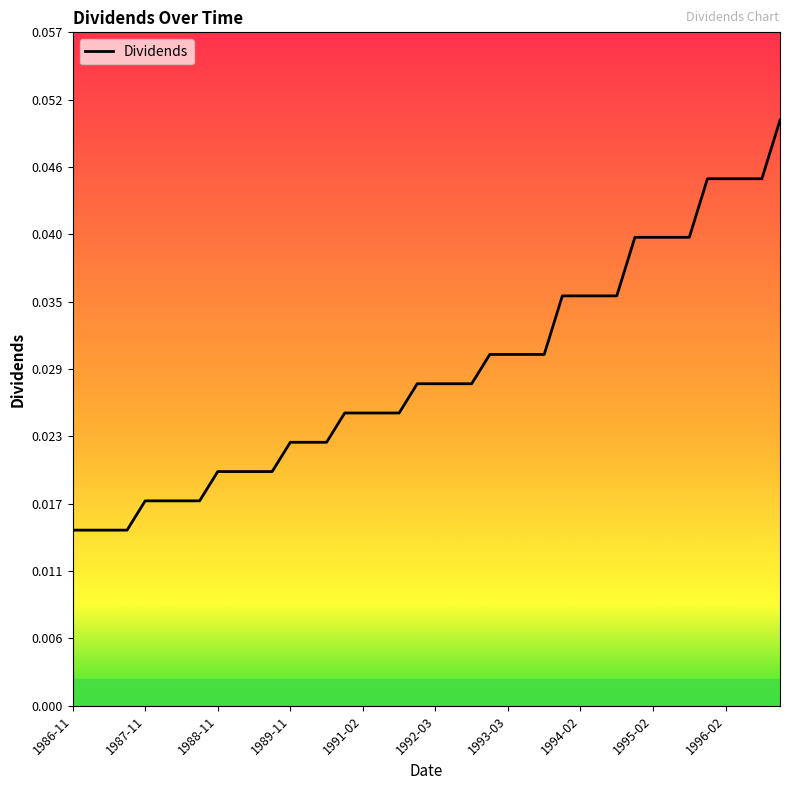

Does the chart have visible grid lines?

No